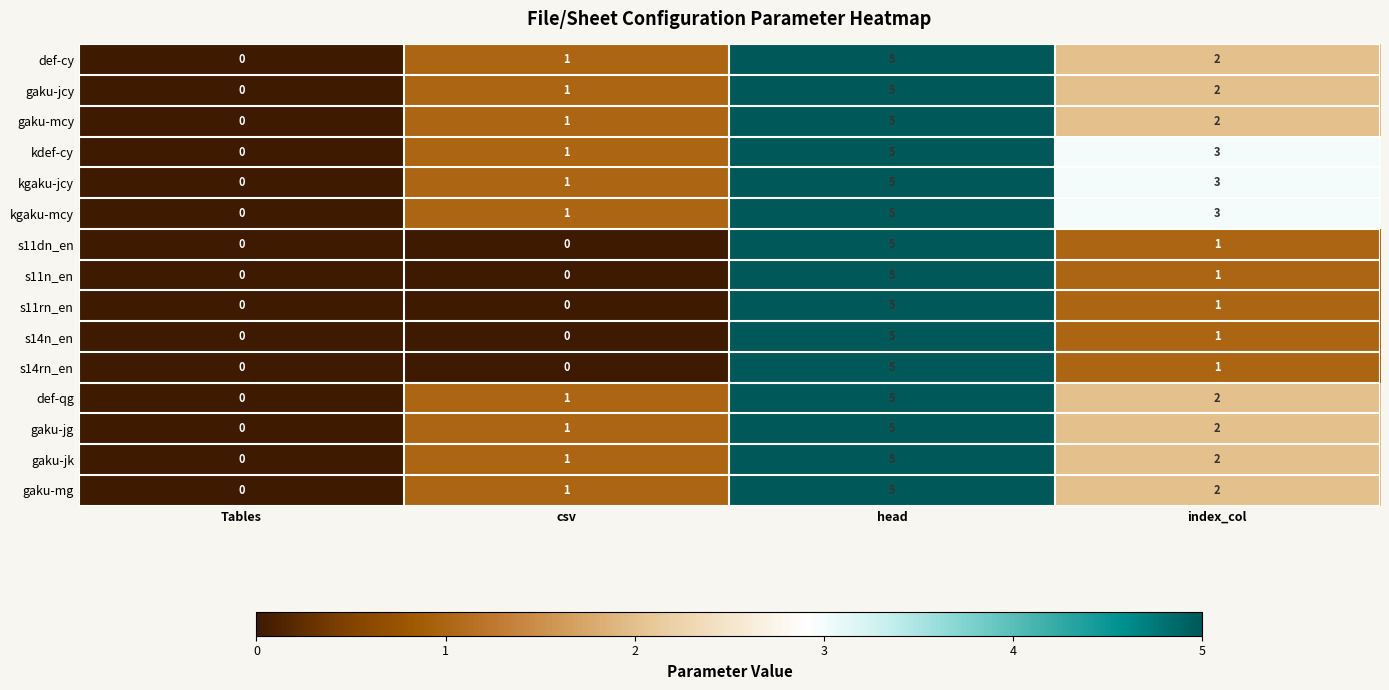

Which category has the highest value in the kgaku-jcy series?

head